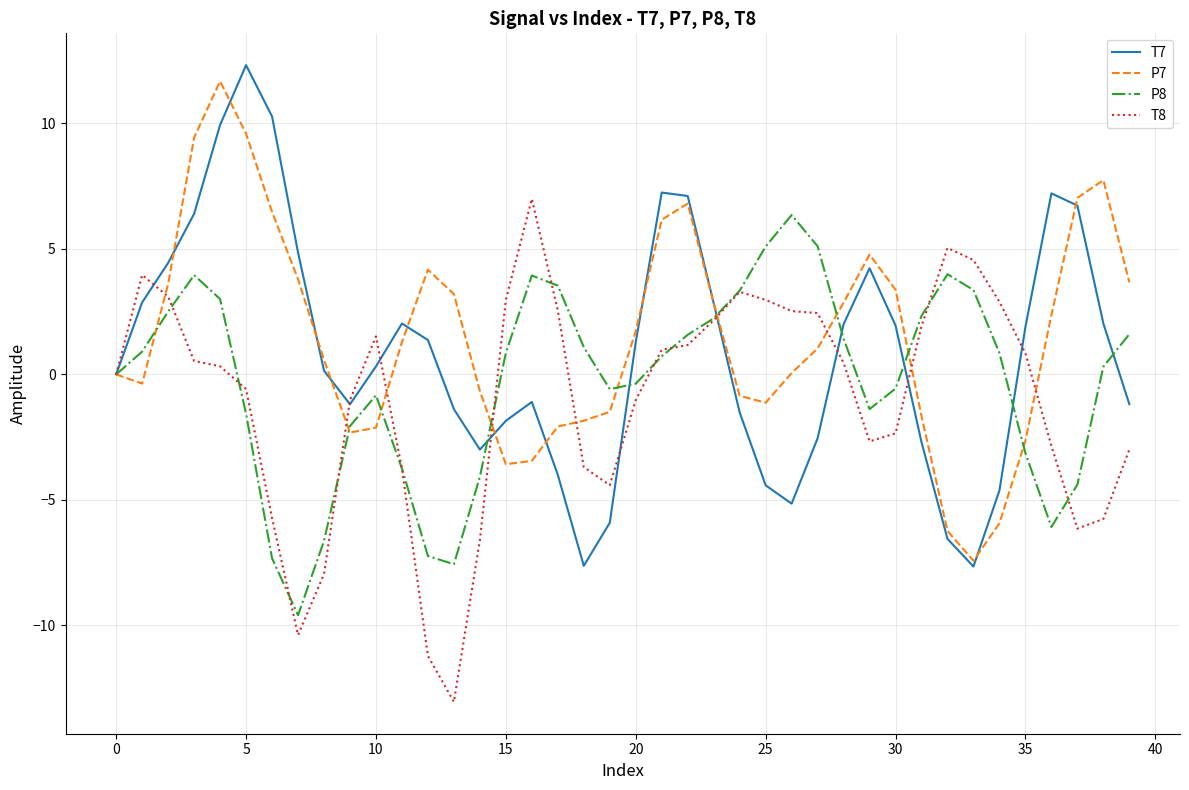

What is the minimum value for T7?

-7.7